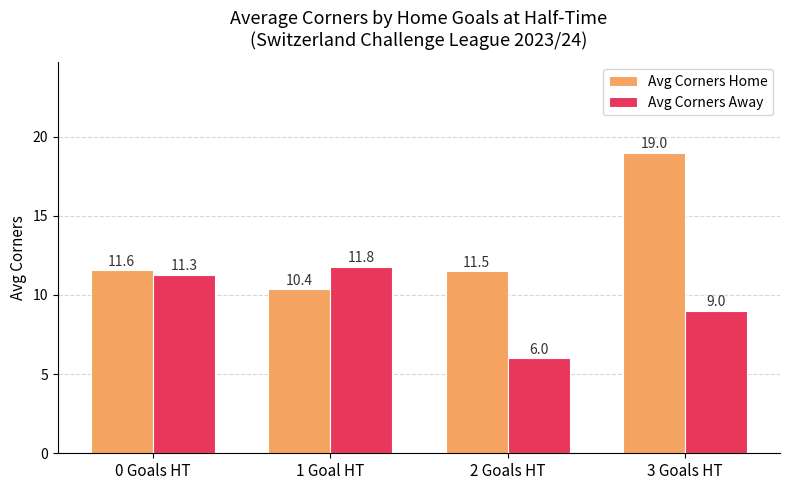

What is the sum of all Avg Corners Home values?

52.4